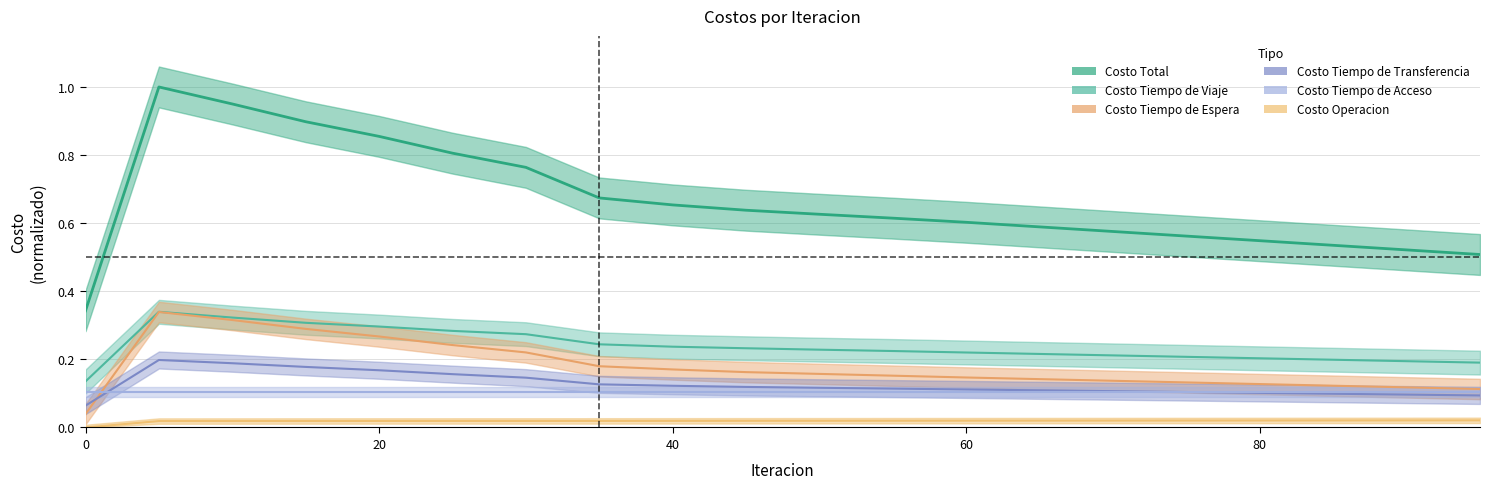

Which series has the widest spread of values?

Costo Total